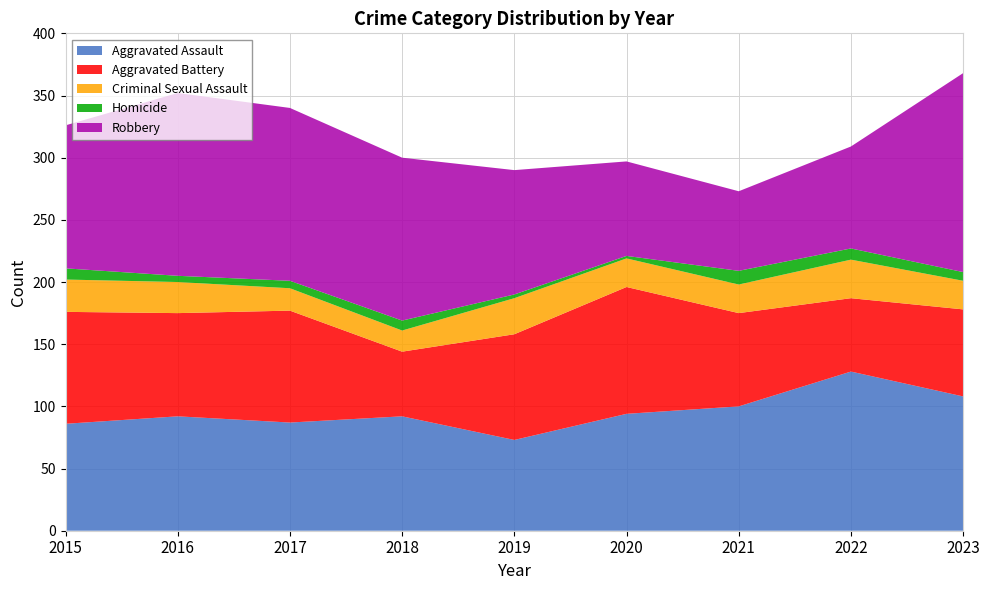

Reading left to right, what are all the values shown in this chart?

Aggravated Assault: 2015=86	2016=92	2017=87	2018=92	2019=73	2020=94	2021=100	2022=128	2023=108
Aggravated Battery: 2015=90	2016=83	2017=90	2018=52	2019=85	2020=102	2021=75	2022=59	2023=70
Criminal Sexual Assault: 2015=26	2016=25	2017=18	2018=17	2019=29	2020=23	2021=23	2022=31	2023=23
Homicide: 2015=9	2016=5	2017=6	2018=8	2019=3	2020=2	2021=11	2022=9	2023=7
Robbery: 2015=115	2016=147	2017=139	2018=131	2019=100	2020=76	2021=64	2022=82	2023=160